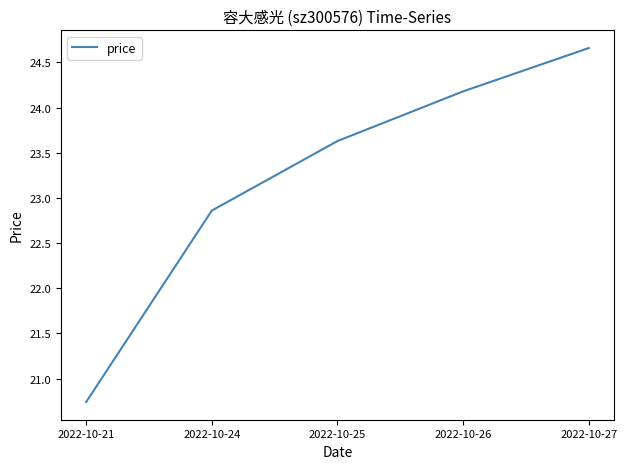

What is the ratio of the value at 2022-10-26 to the value at 2022-10-24?

1.1